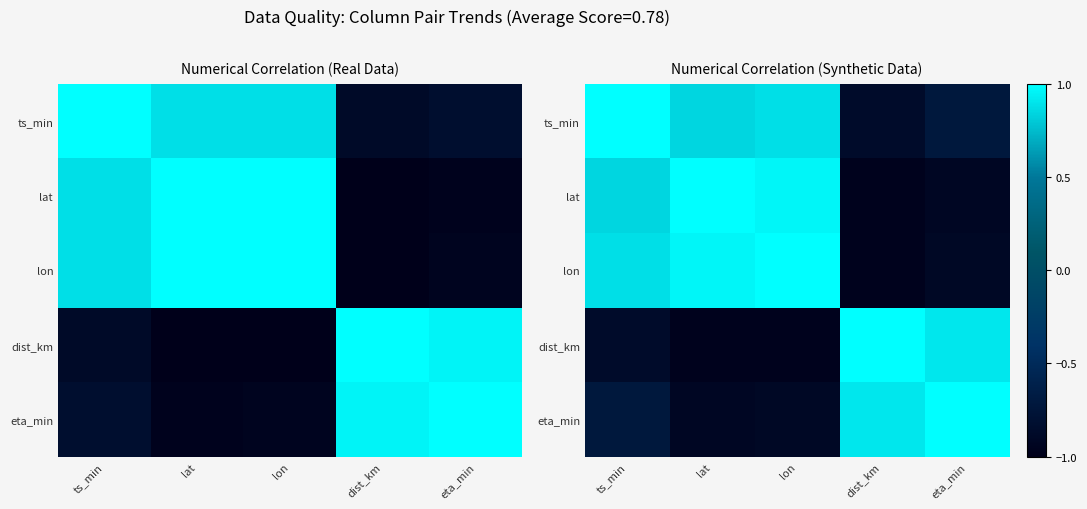

The value of lon at lon is 0.6. True or false?

False